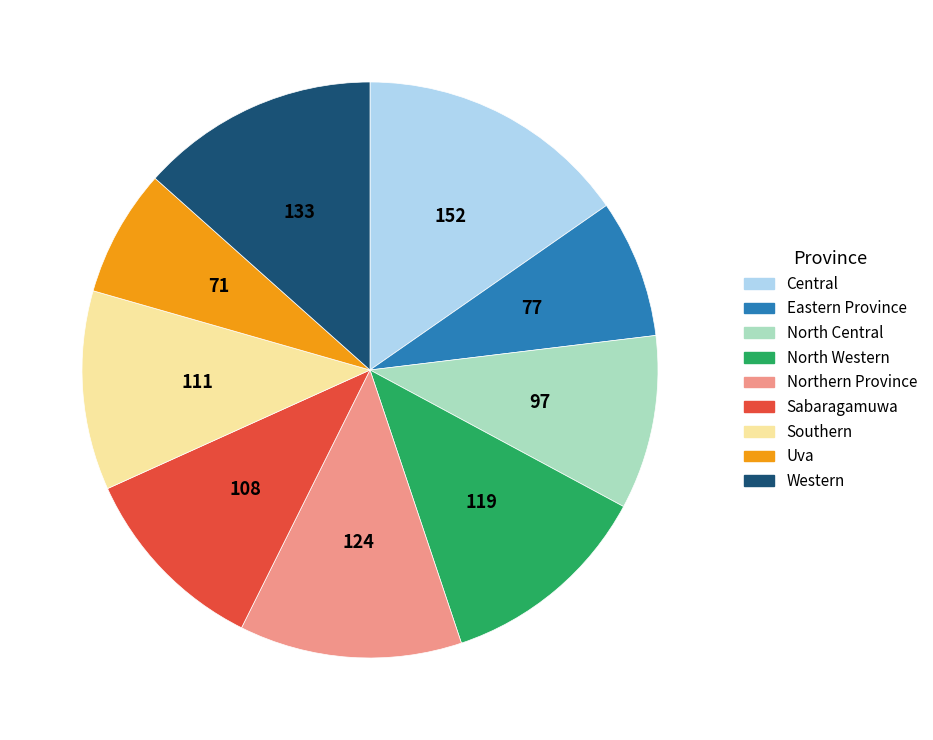

Between Sabaragamuwa and North Western, which is larger?

North Western